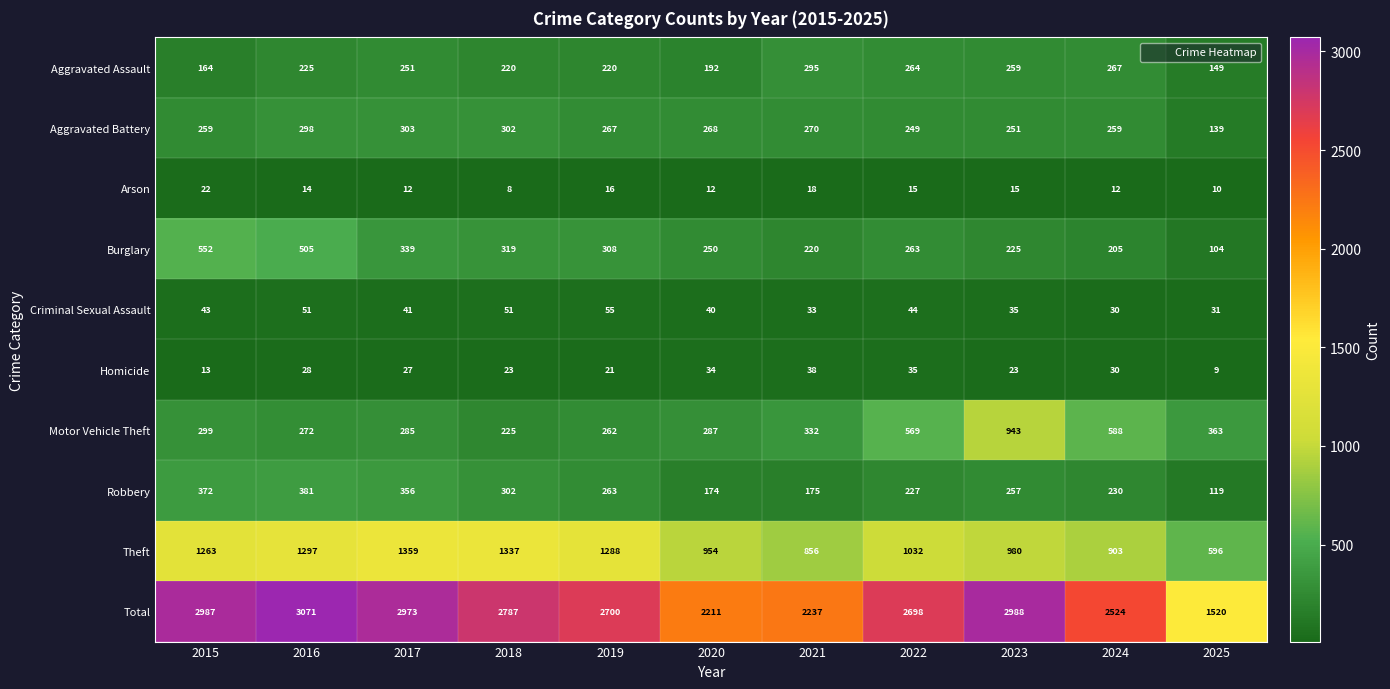

At which category is the sum across all series the highest?

2016